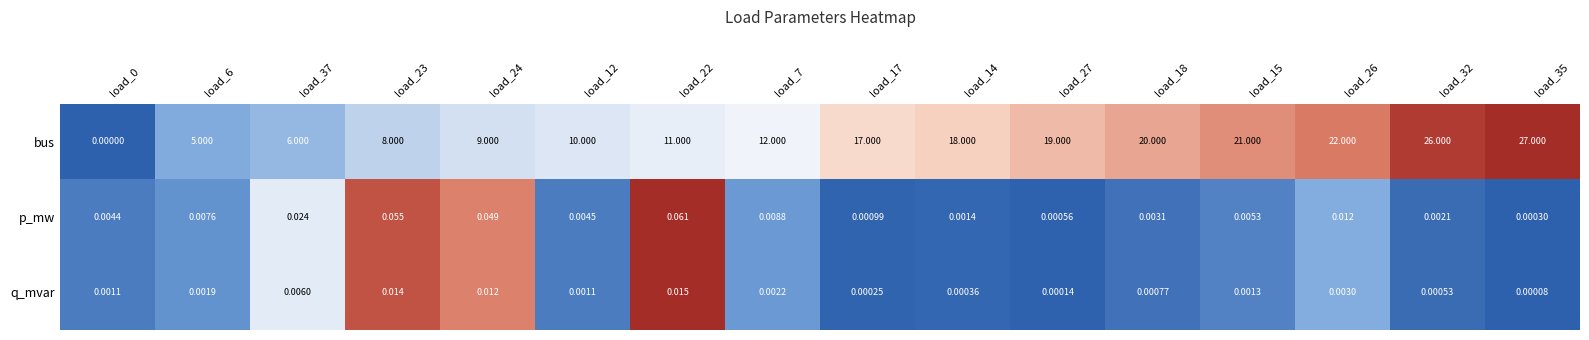

How many data points does each series have?

16